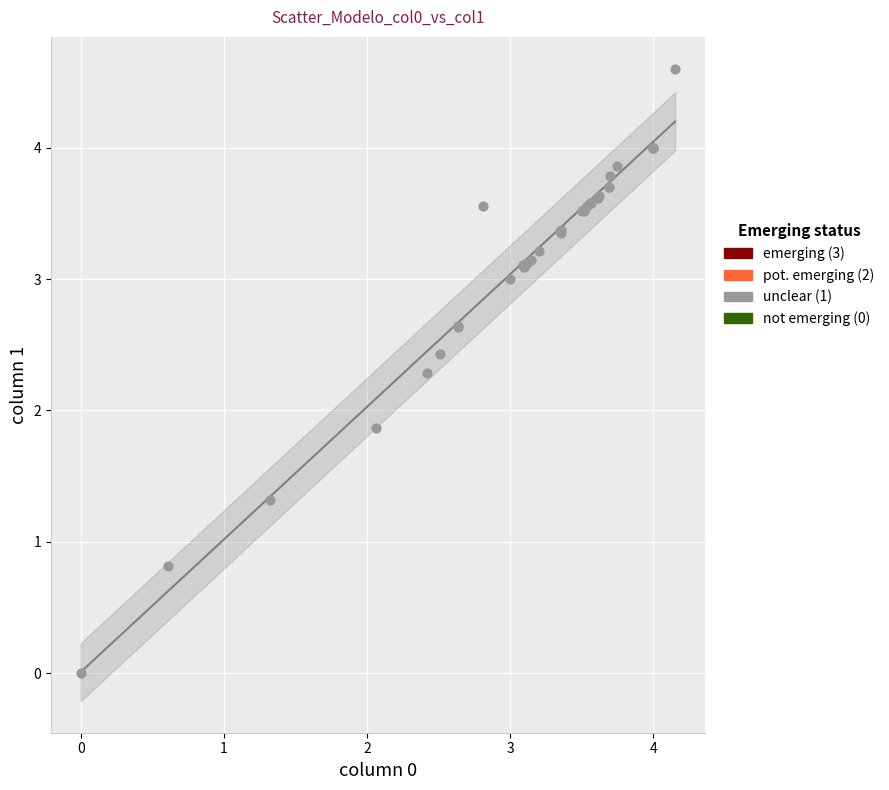

What Y value in the scatter plot is closest to 2?

1.9